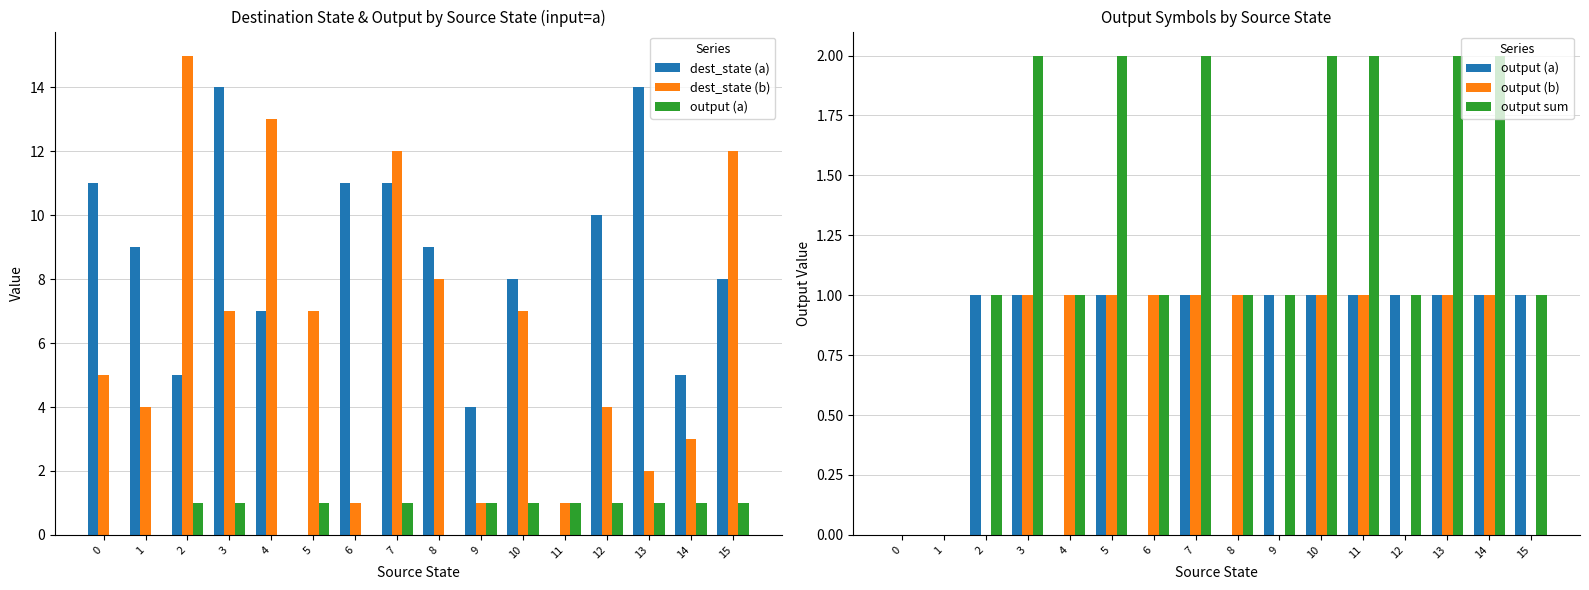

What is the value of the output (a) bar at the 13th from the left?

1